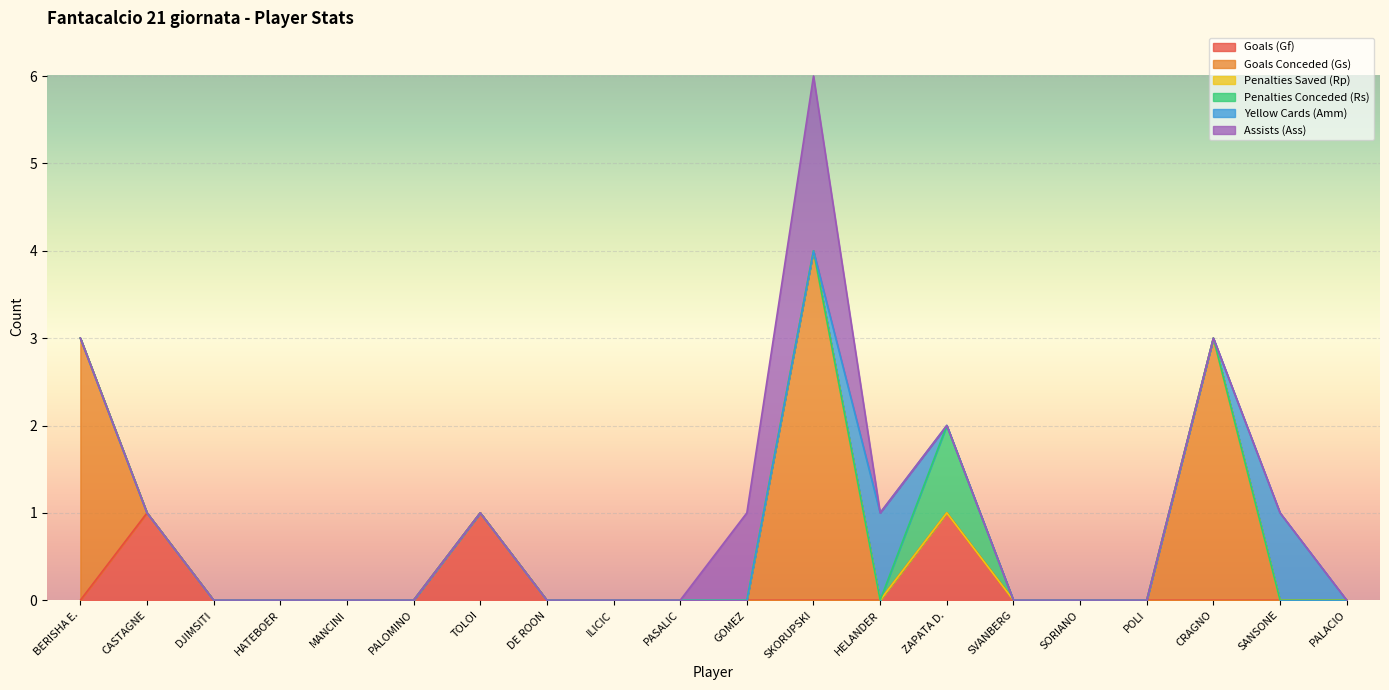

Does the chart display data point markers on the line(s)?

No